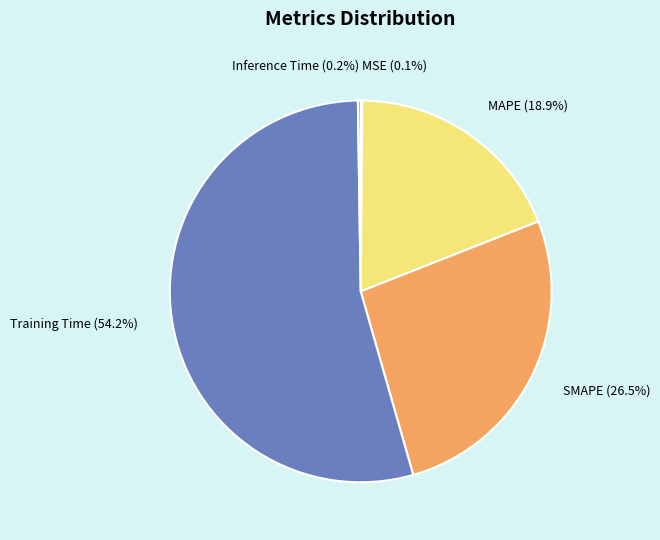

How much of the chart is everything except SMAPE (26.5%)?

73.5%